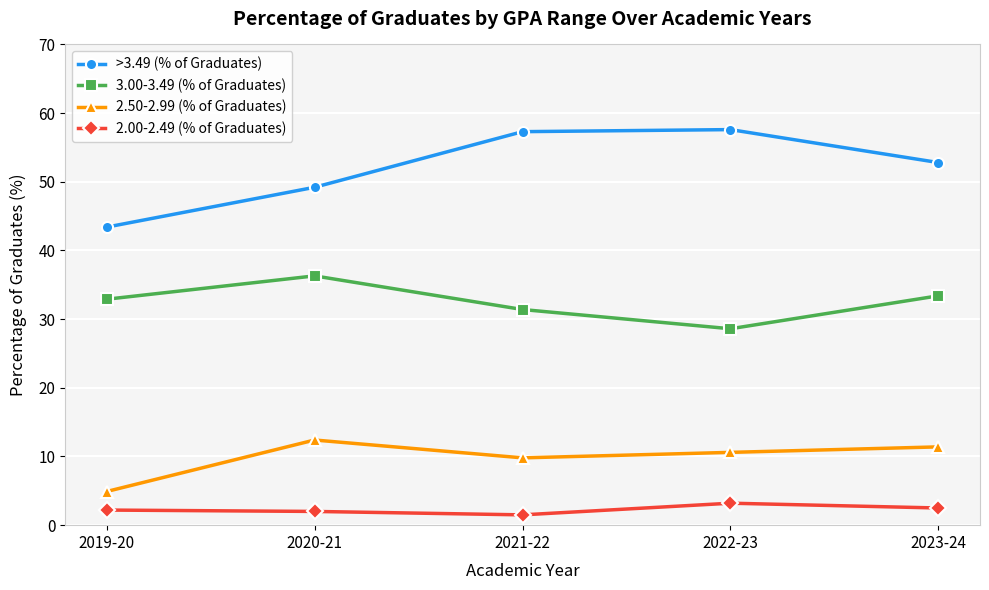

What are all the series names shown in the legend?

>3.49 (% of Graduates), 3.00-3.49 (% of Graduates), 2.50-2.99 (% of Graduates), 2.00-2.49 (% of Graduates)